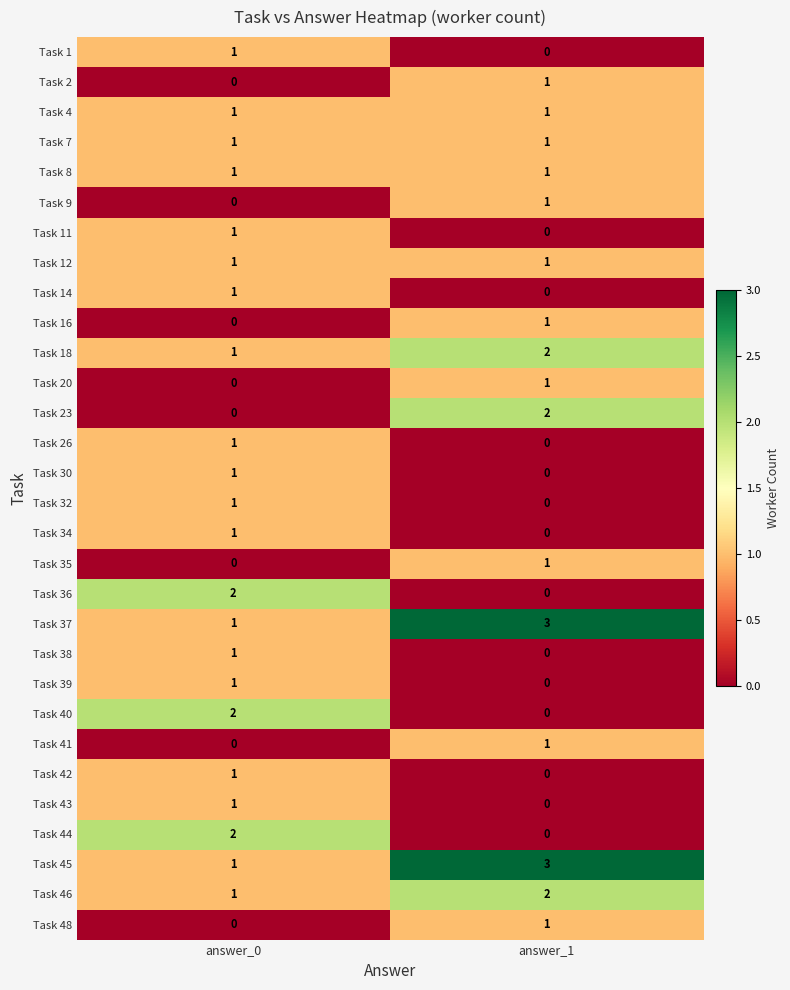

At which label is Task 2 closest to 0?

answer_0